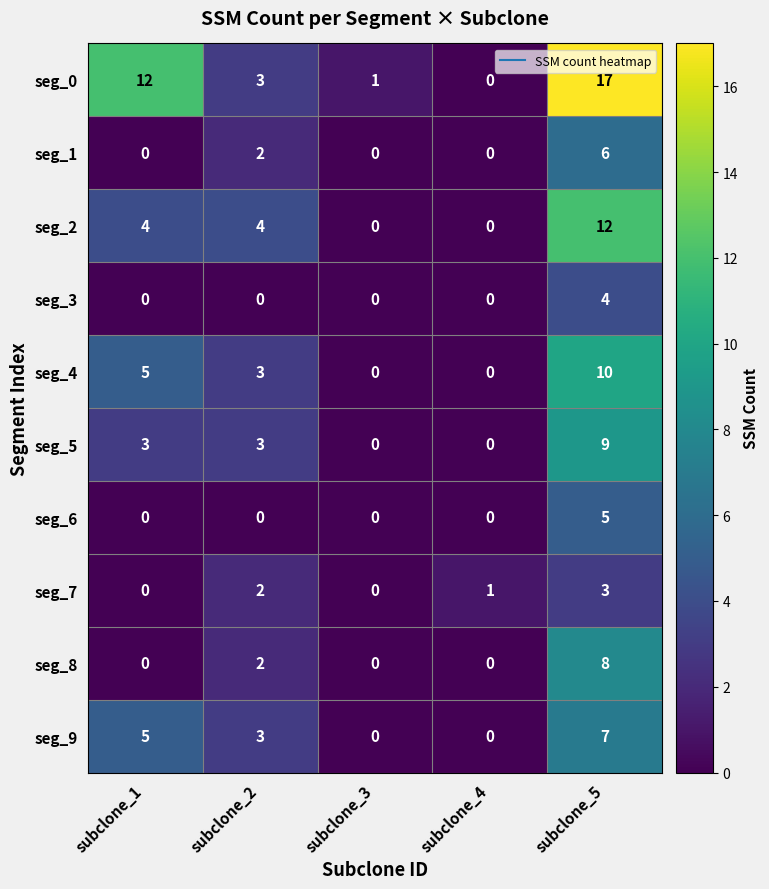

At which label does seg_0 reach its minimum?

subclone_4